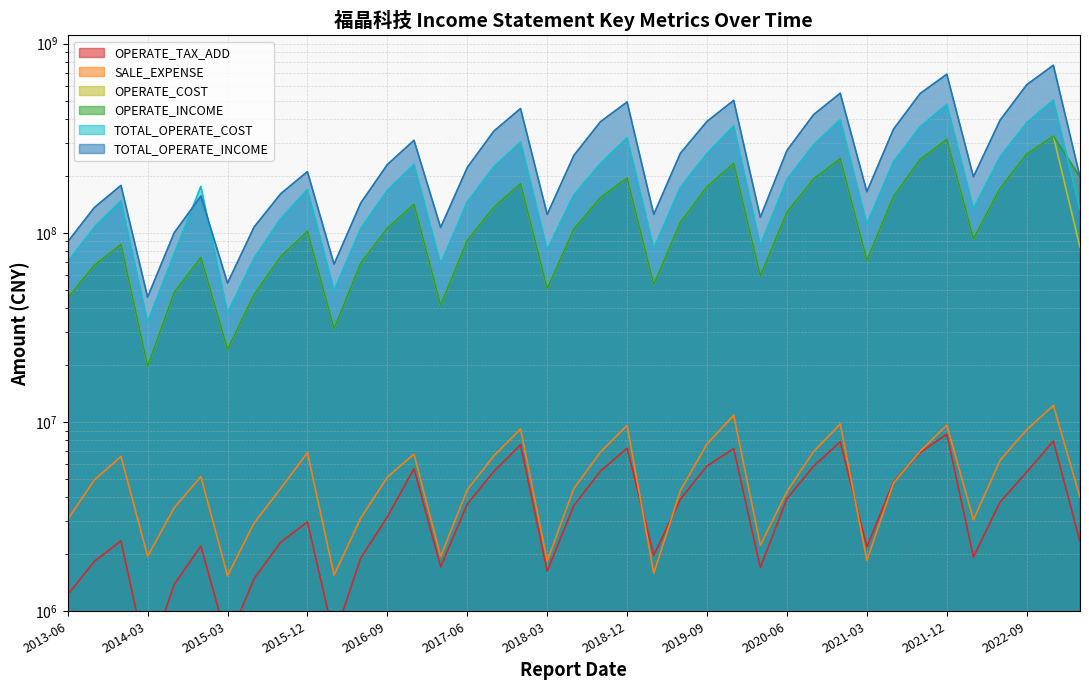

True or false: SALE_EXPENSE has a value of 10844240.1 at 2019-12-31.

True